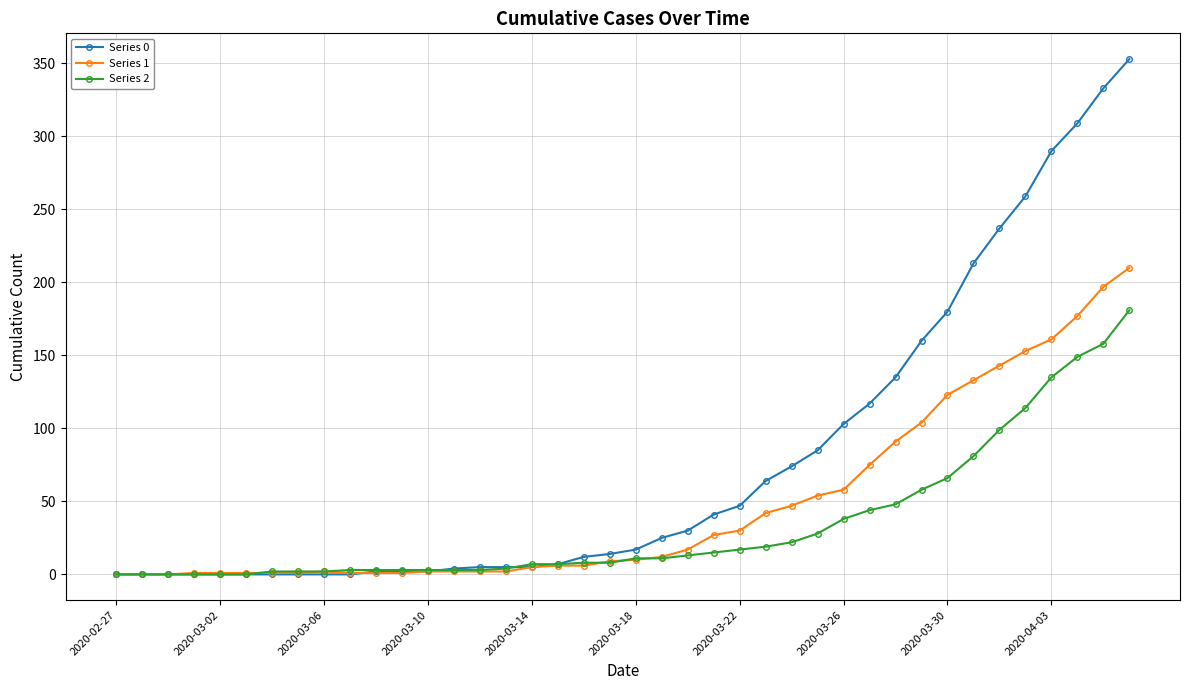

Which series has the largest range (max minus min)?

Series 0